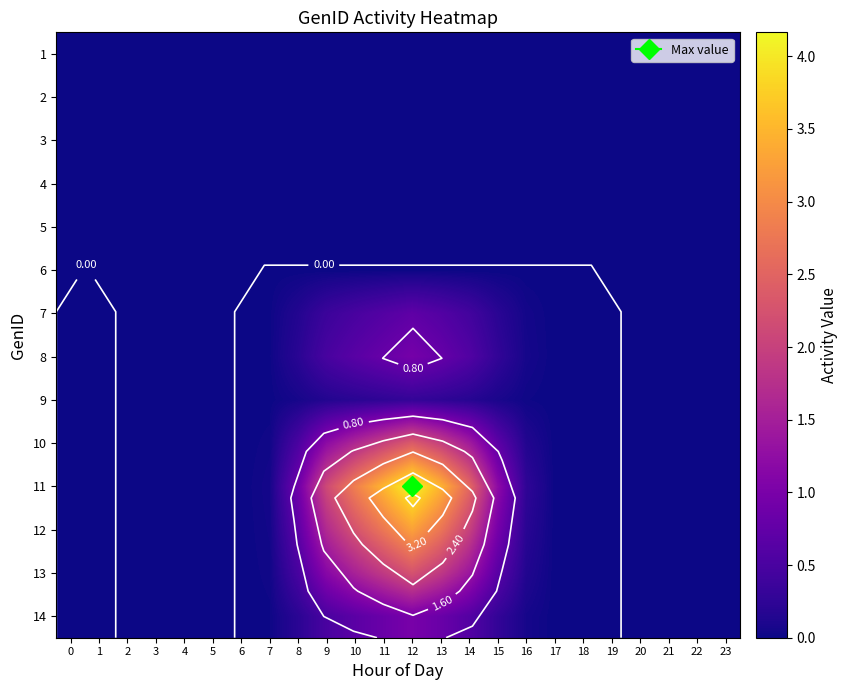

Which series has the largest range (max minus min)?

11